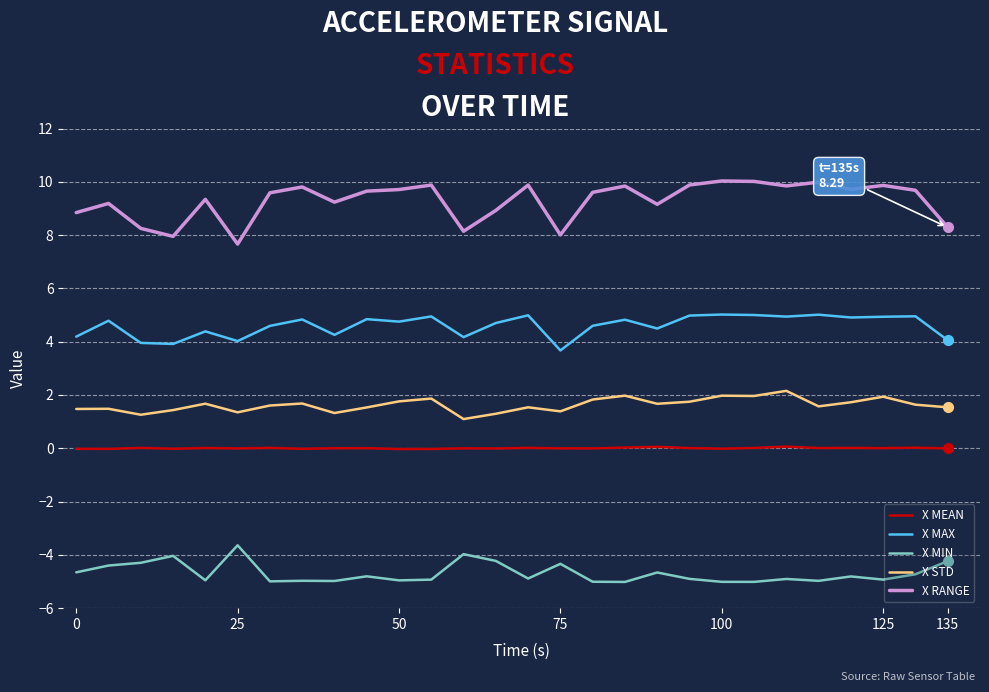

In X MAX, how many points are higher than both neighbors (excluding endpoints)?

10